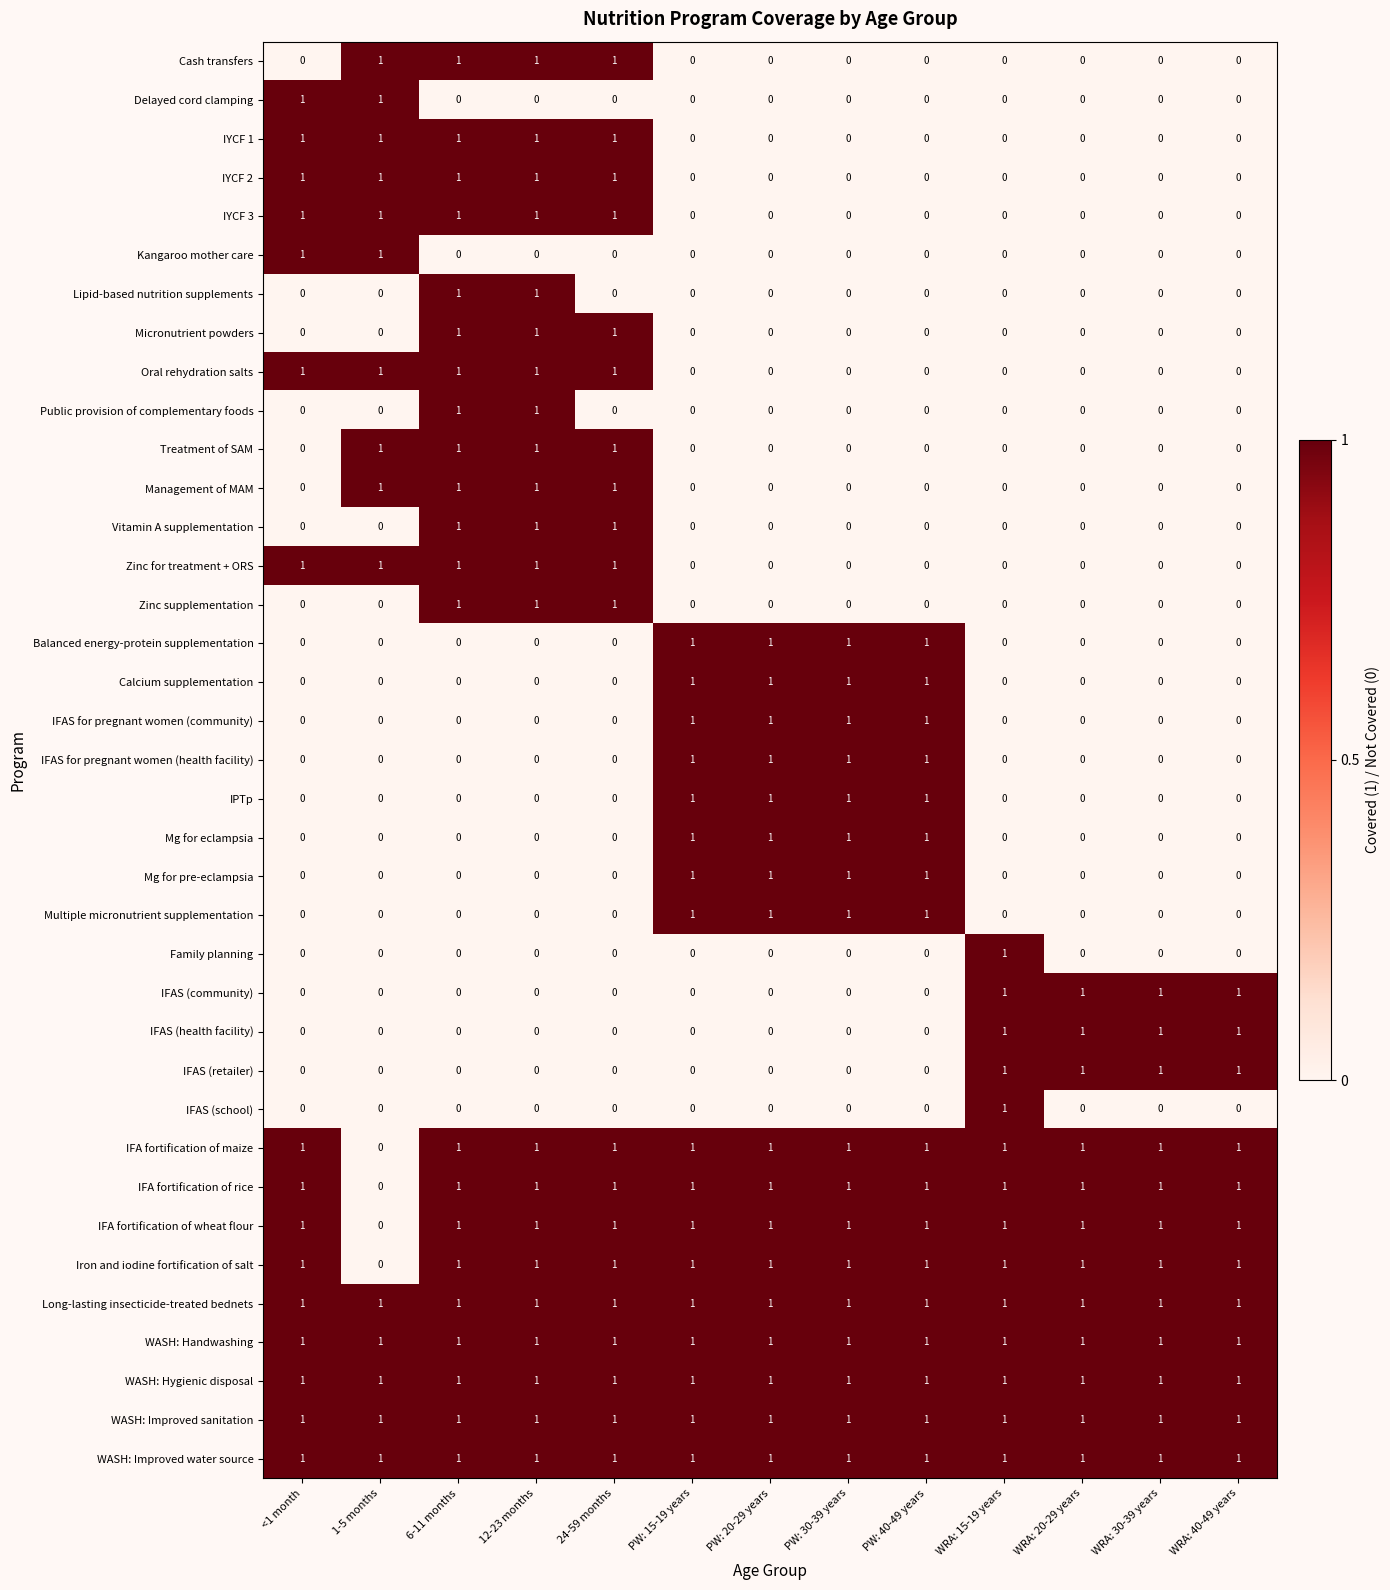

What is the maximum value shown in the chart?

1